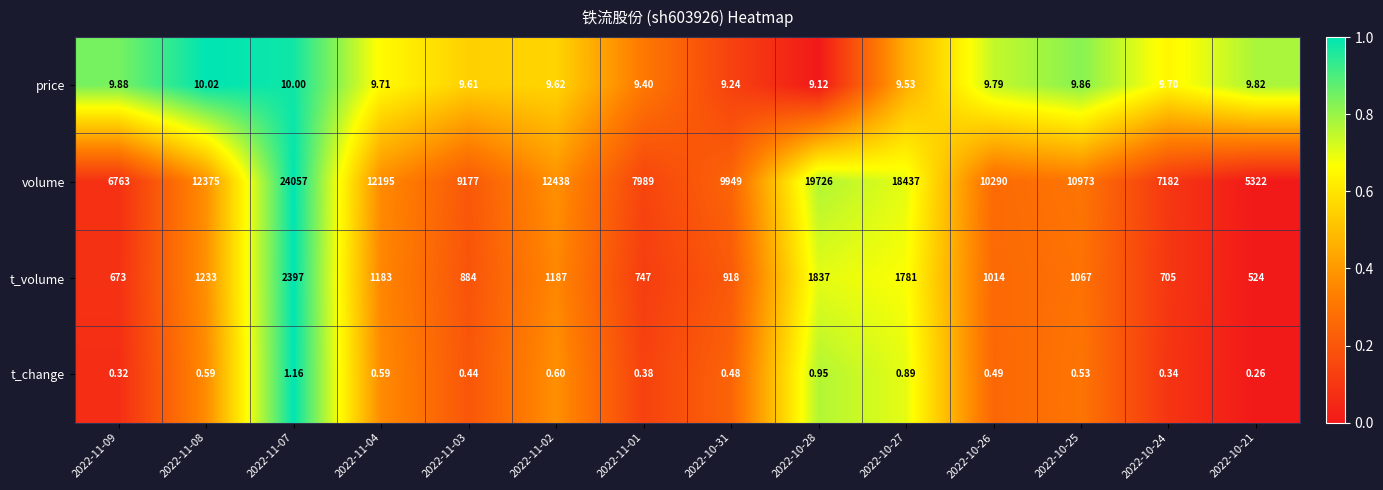

Which series has the largest total across all categories?

volume